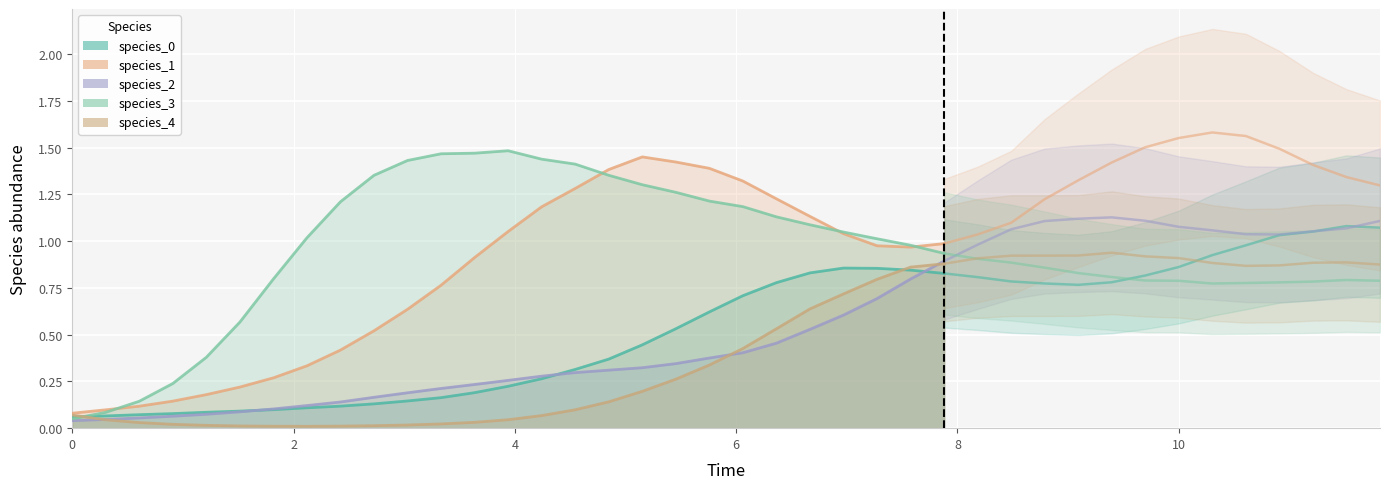

What is the sum of the species_4 values at 26 and 33?

1.8